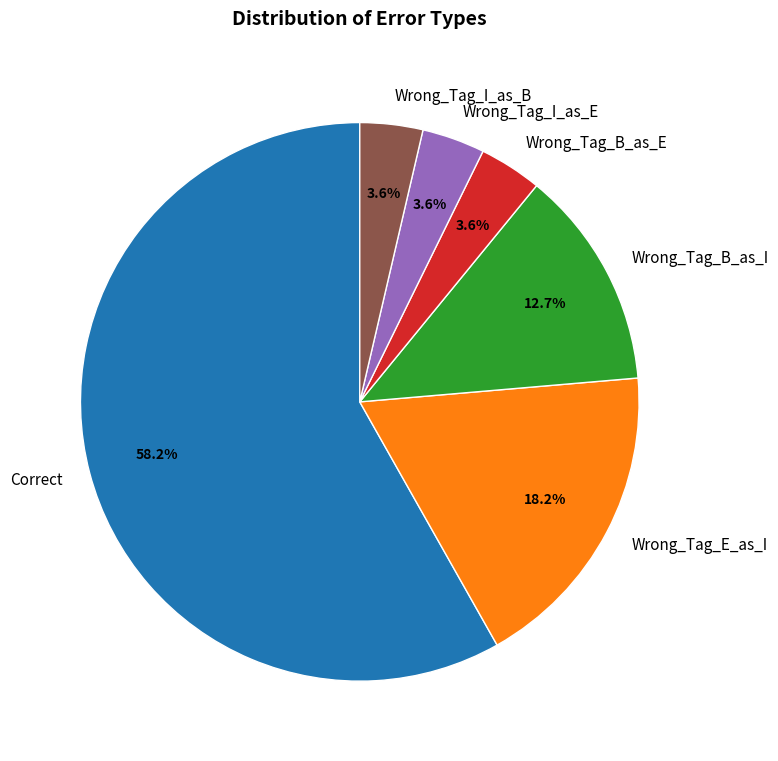

To the nearest percent, what is the combined percentage of Wrong_Tag_I_as_E and Wrong_Tag_I_as_B?

7%